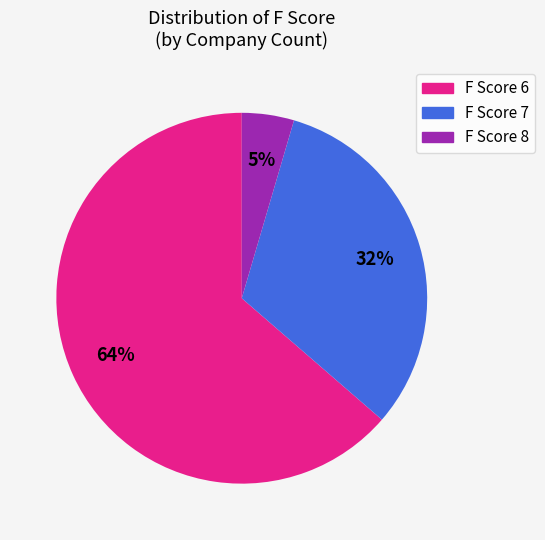

Does any single category account for the majority?

Yes